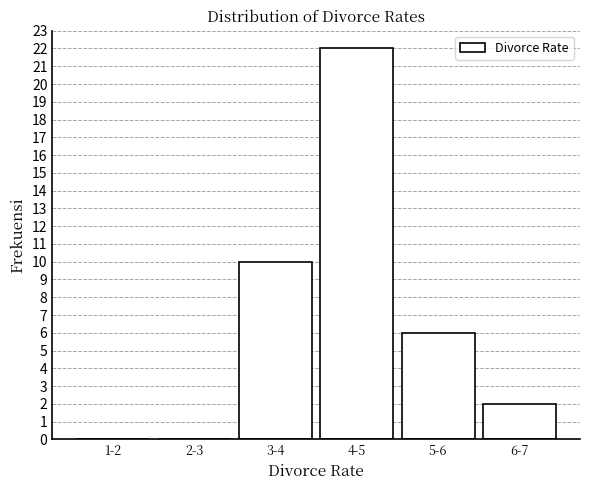

Reading right to left, list all the values displayed in this chart.

6-7=2	5-6=6	4-5=22	3-4=10	2-3=0	1-2=0